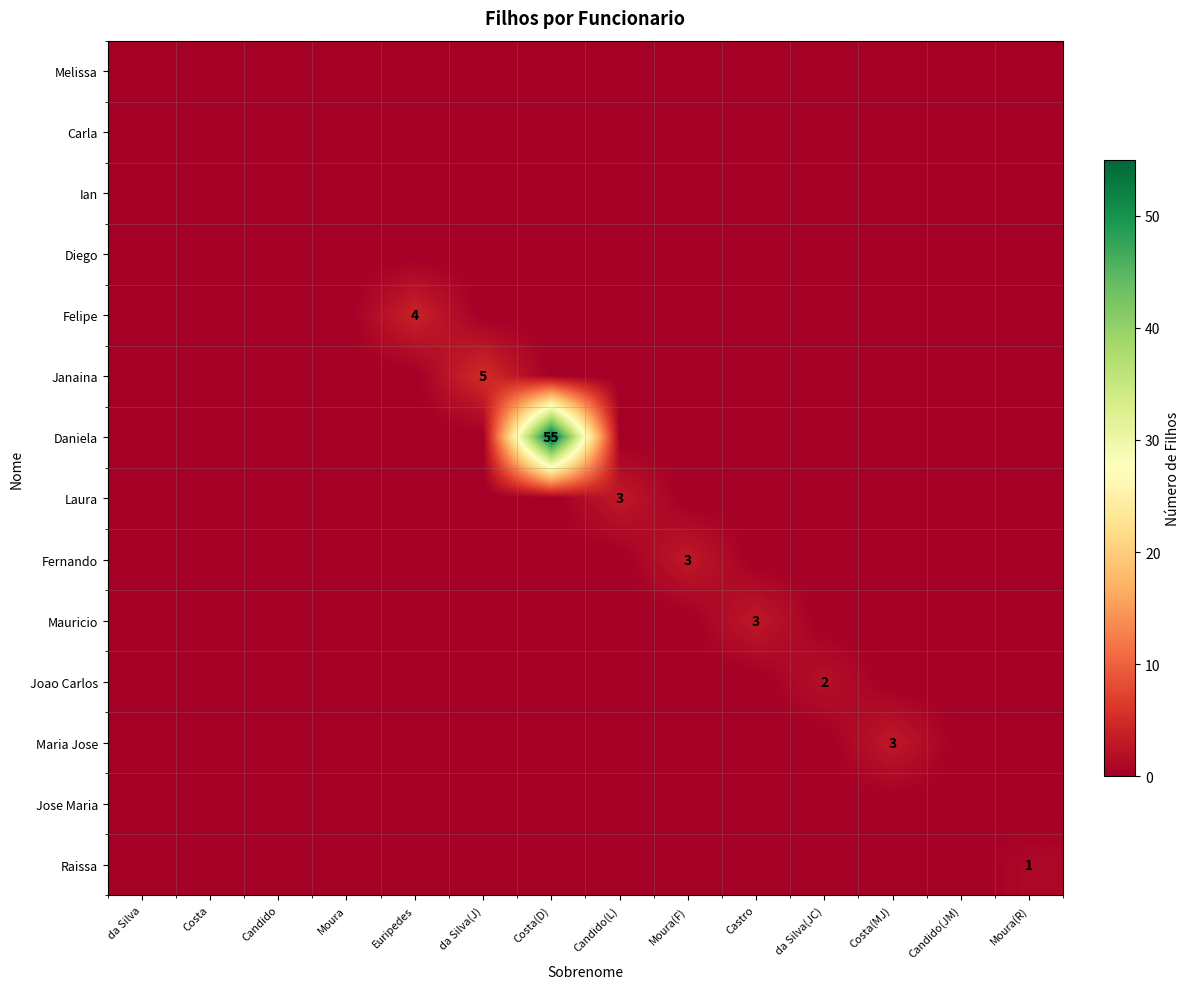

Is it true that Joao Carlos equals 2 at da Silva(JC)?

True